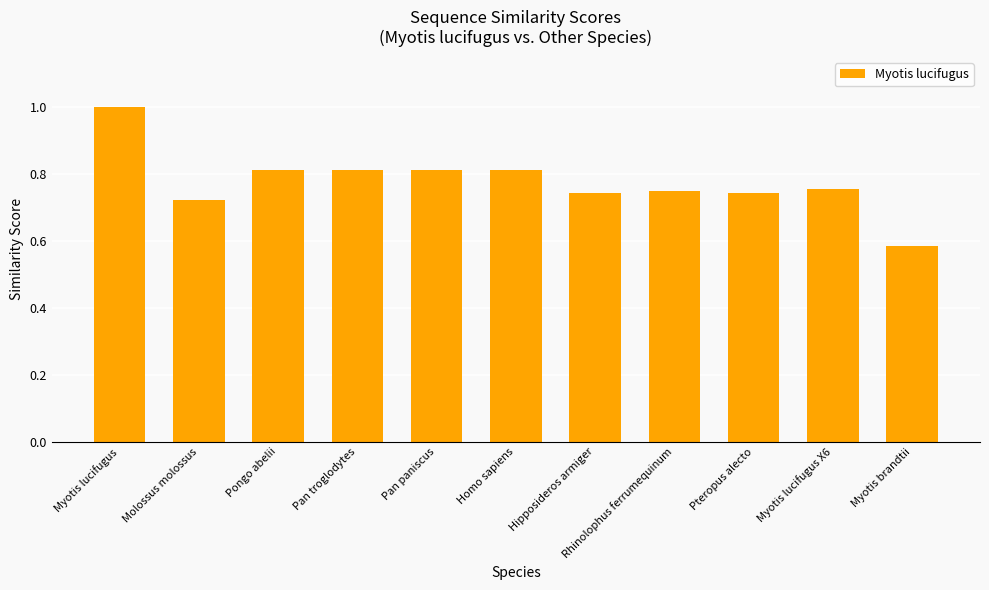

The value at Myotis lucifugus is 1.0. True or false?

True